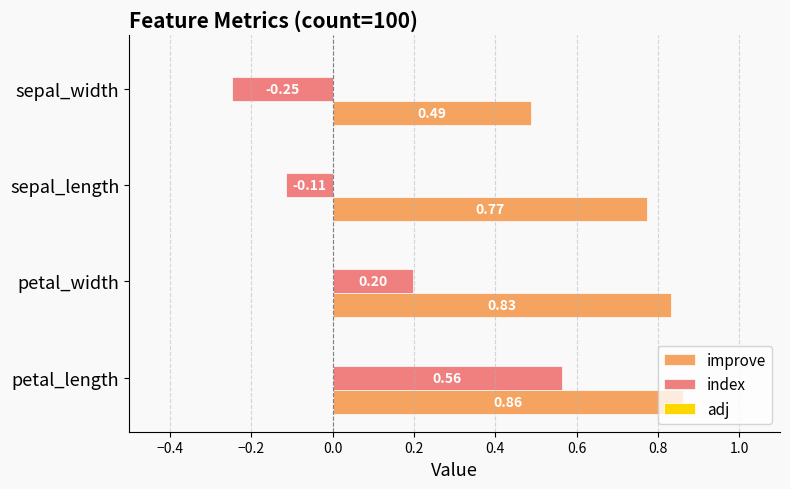

Where is index nearest to the value 0?

sepal_length